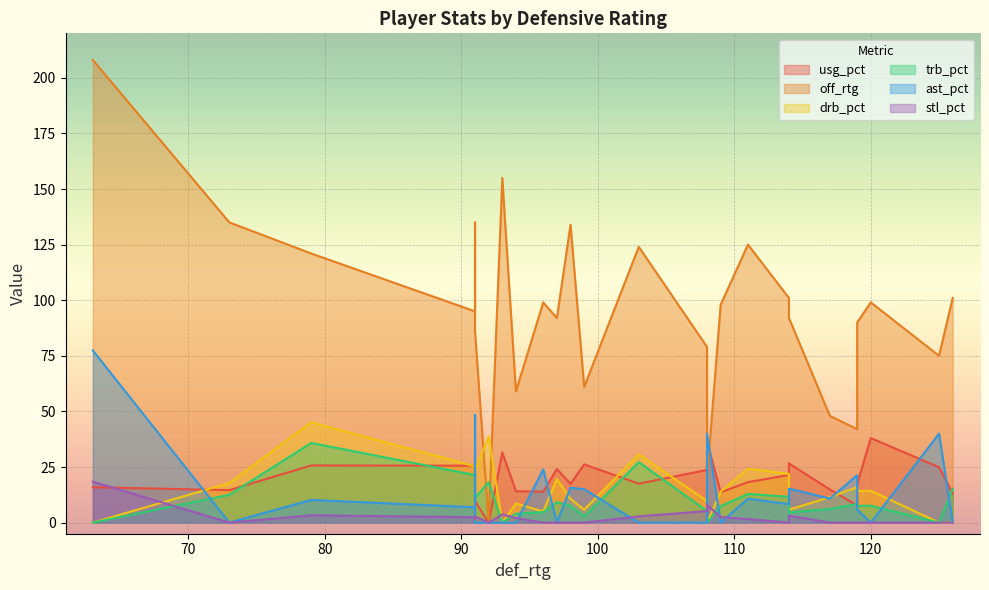

At which category is the sum across all series the highest?

63